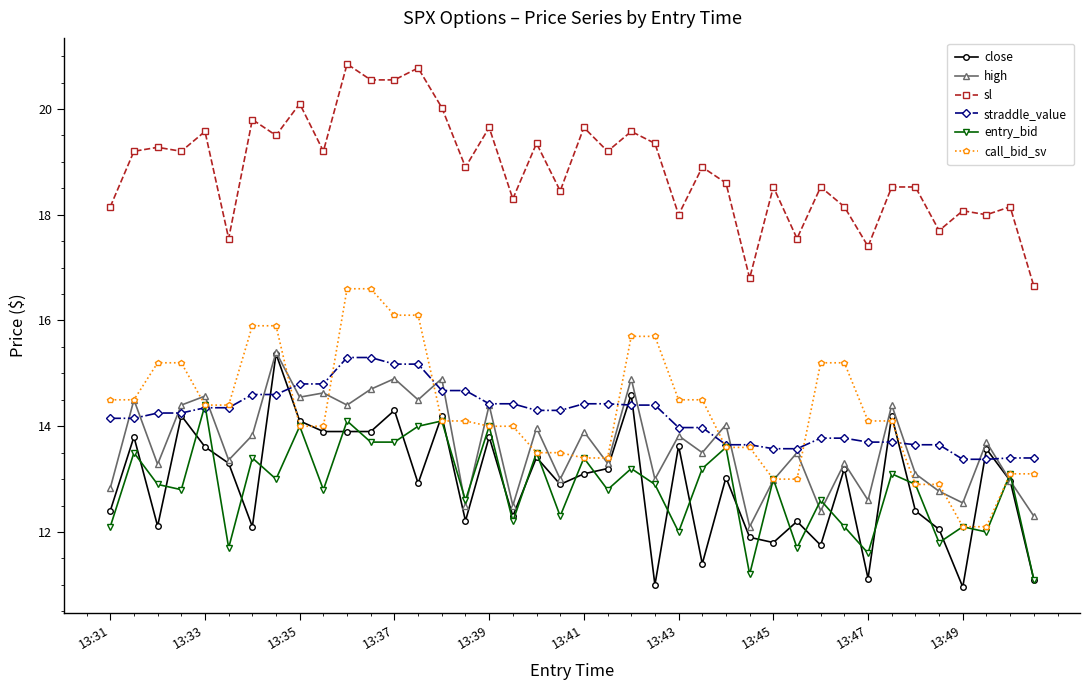

True or false: sl and high cross at least once.

False